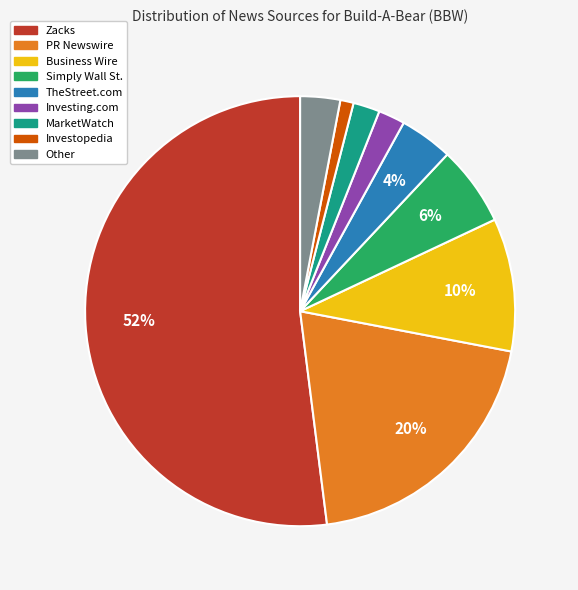

What is the majority slice?

Zacks